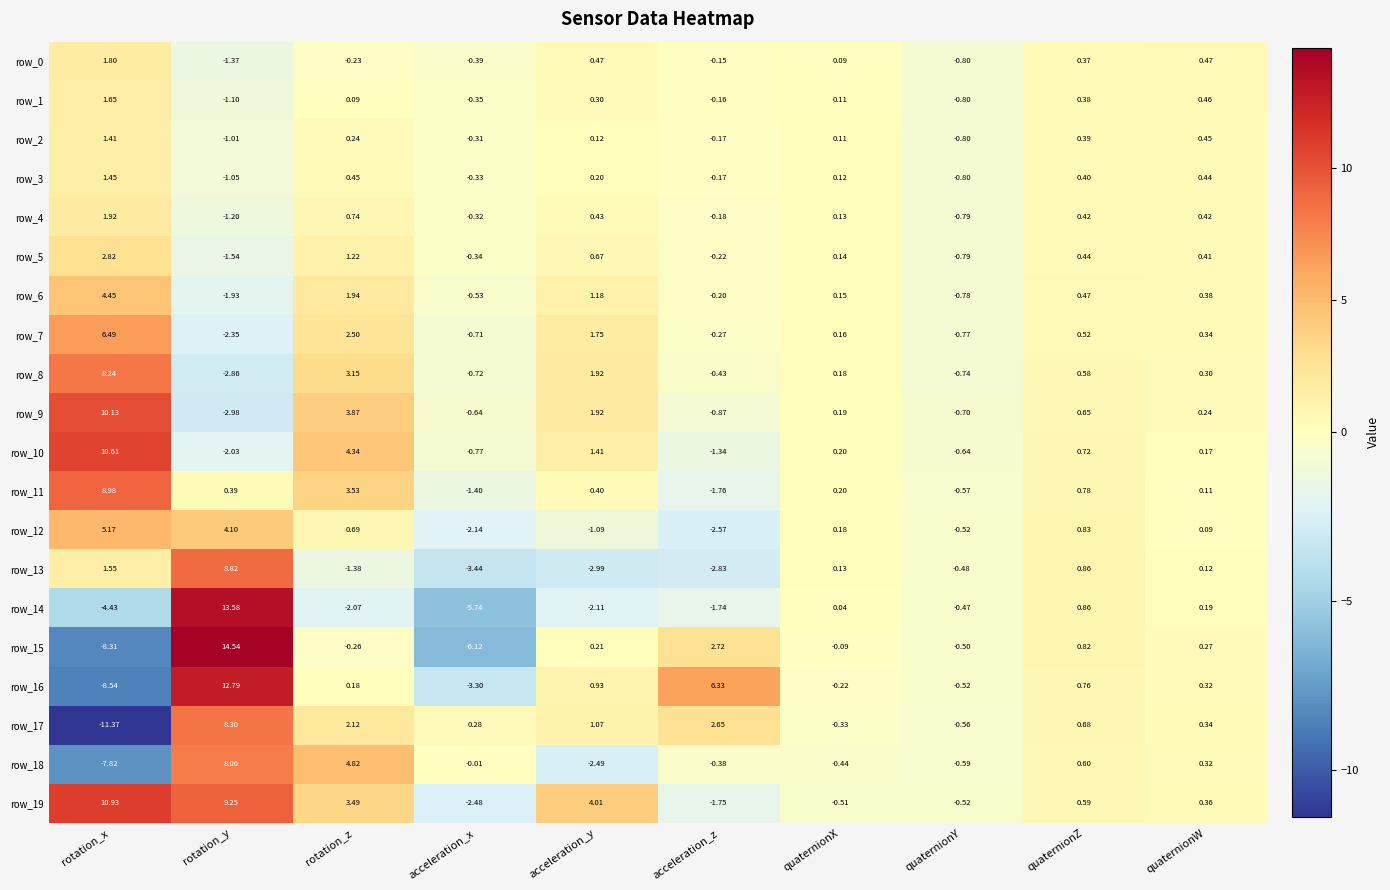

True or false: row_13 has a value of 2.4 at rotation_x.

False